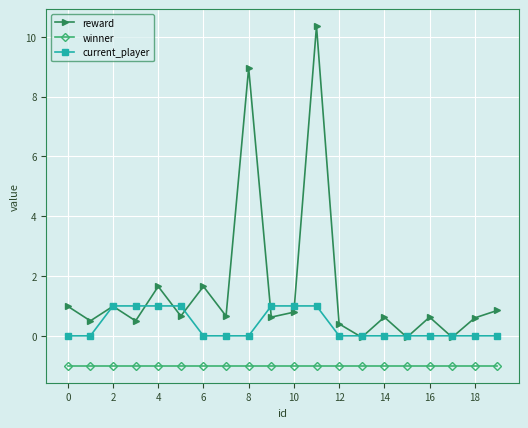

What is the highest value of the winner series?

-1.0